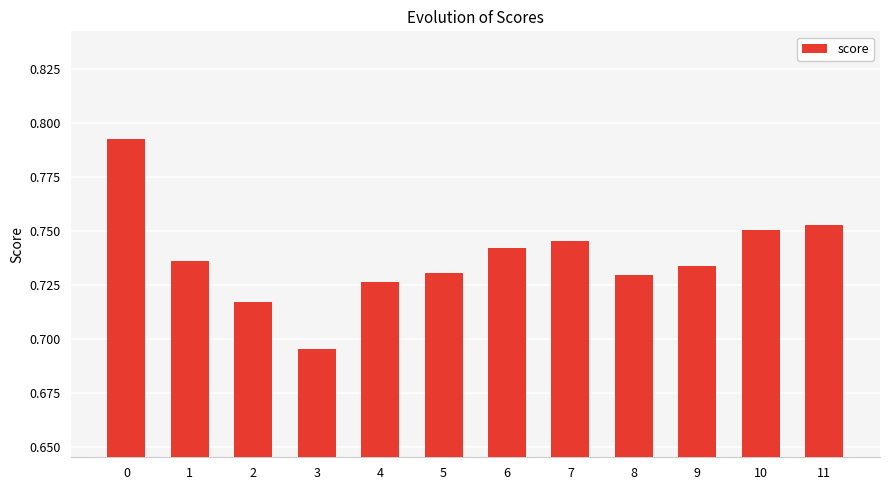

What is the sum of all values?

8.9